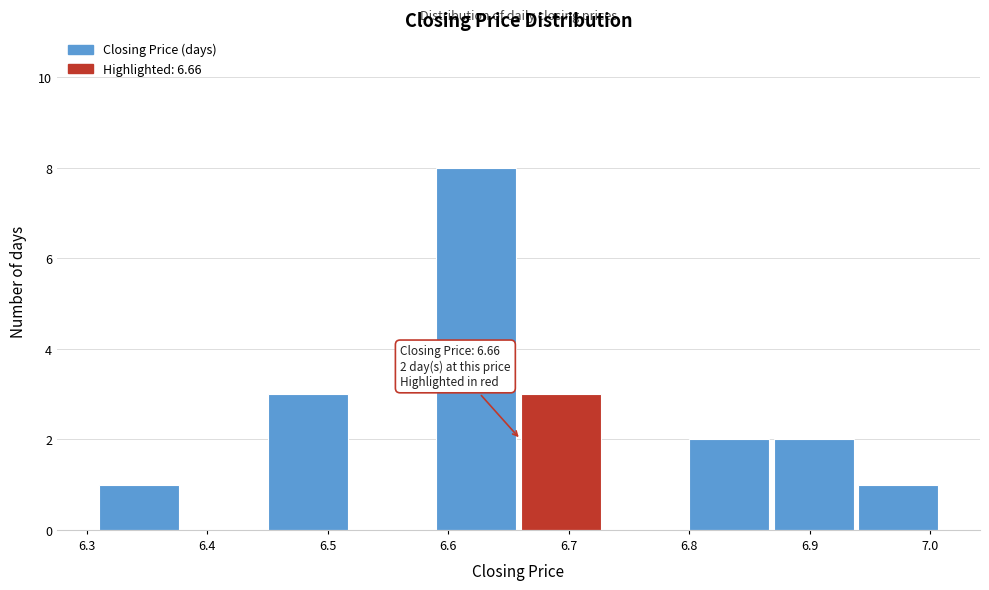

Which range on the x-axis has the tallest bar?

6.59 to 6.66